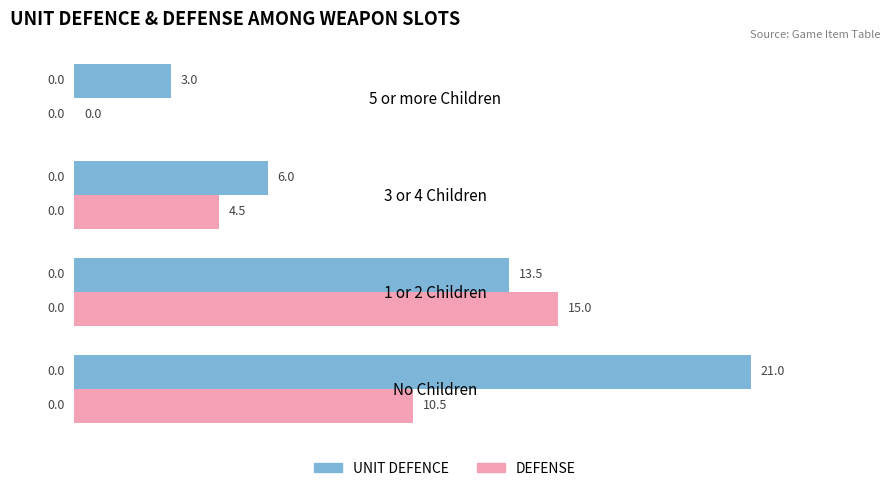

What is the maximum value shown in the chart?

21.0